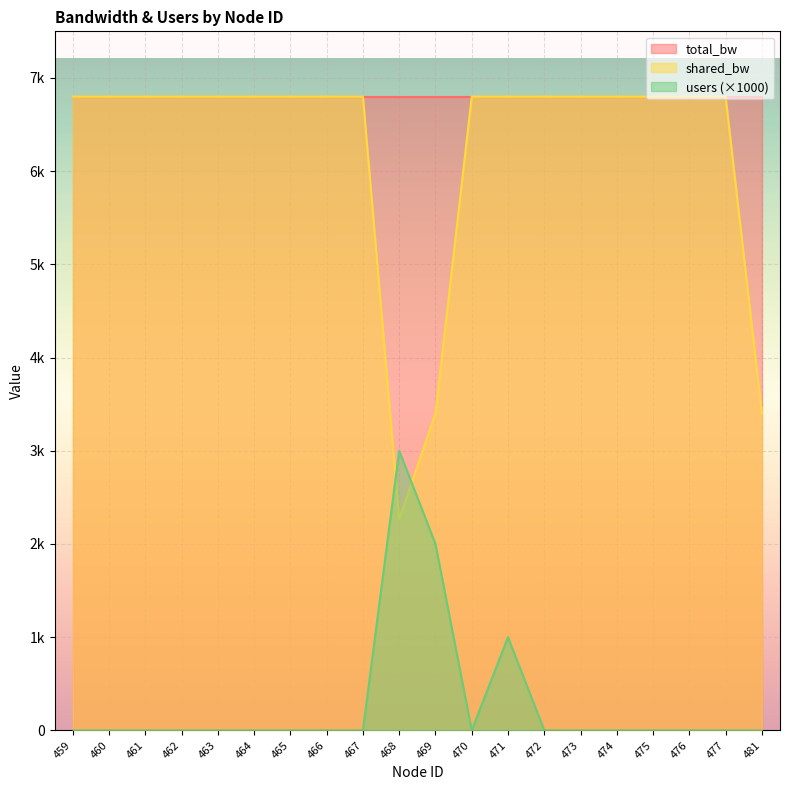

What is the sum of the shared_bw values at 463 and 460?

13600.0